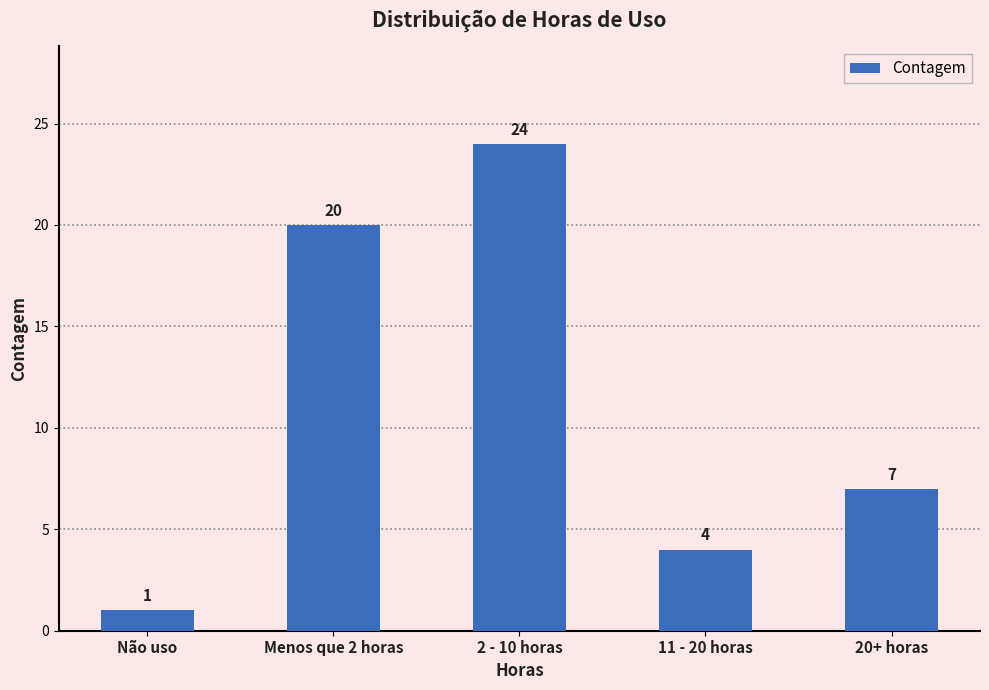

What is the difference between the second highest and minimum values?

19